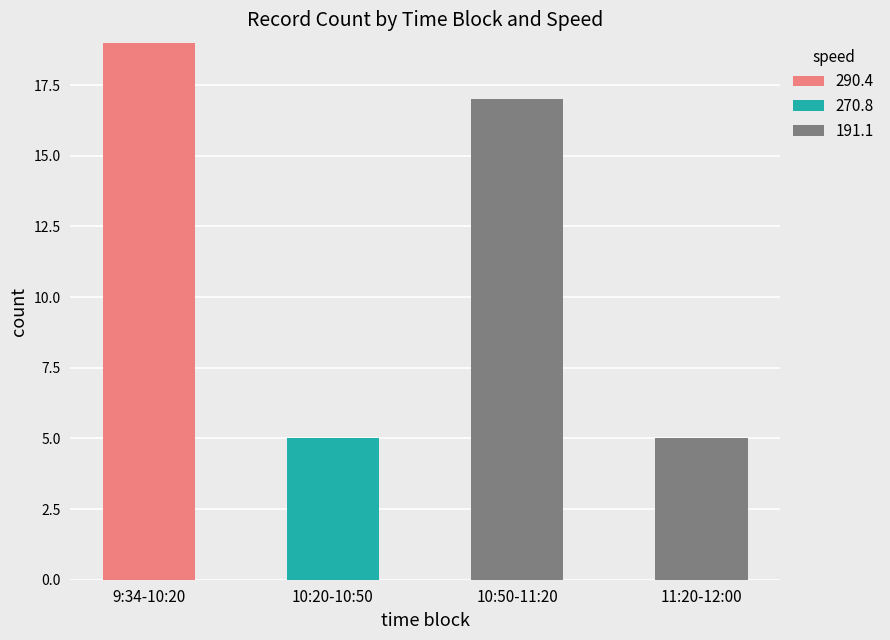

What is the total value across all series at 9:34-10:20?

19